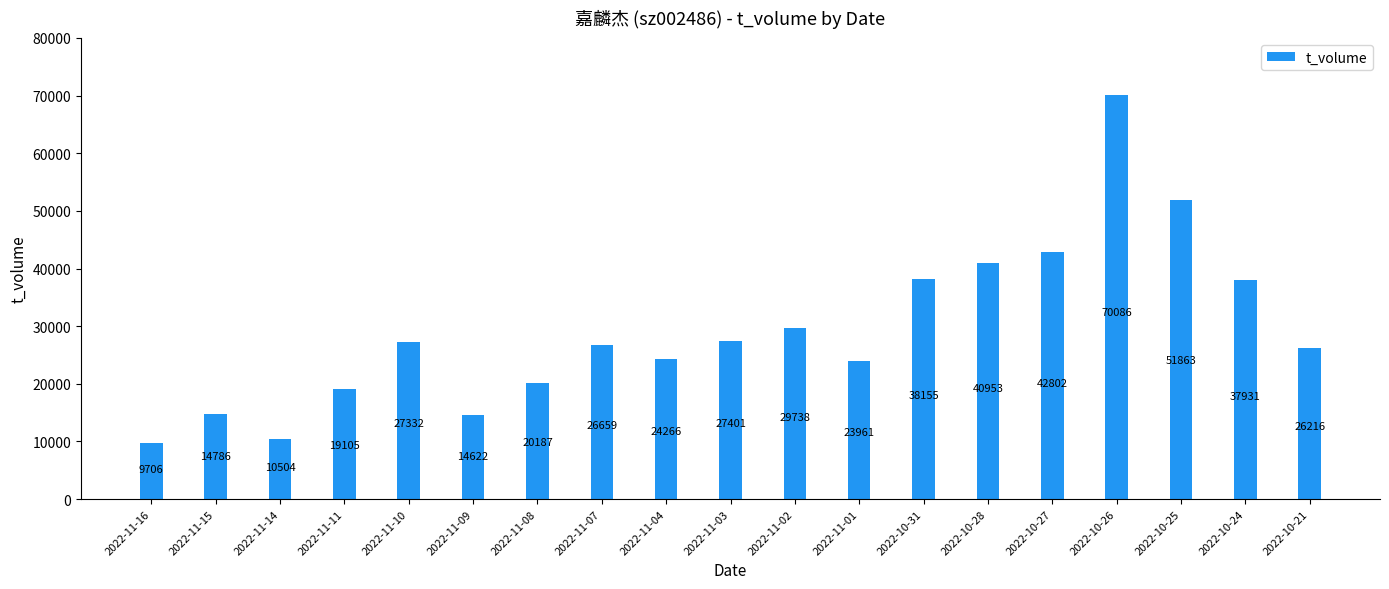

Rank the categories by value from lowest to highest.

2022-11-16, 2022-11-14, 2022-11-09, 2022-11-15, 2022-11-11, 2022-11-08, 2022-11-01, 2022-11-04, 2022-10-21, 2022-11-07, 2022-11-10, 2022-11-03, 2022-11-02, 2022-10-24, 2022-10-31, 2022-10-28, 2022-10-27, 2022-10-25, 2022-10-26